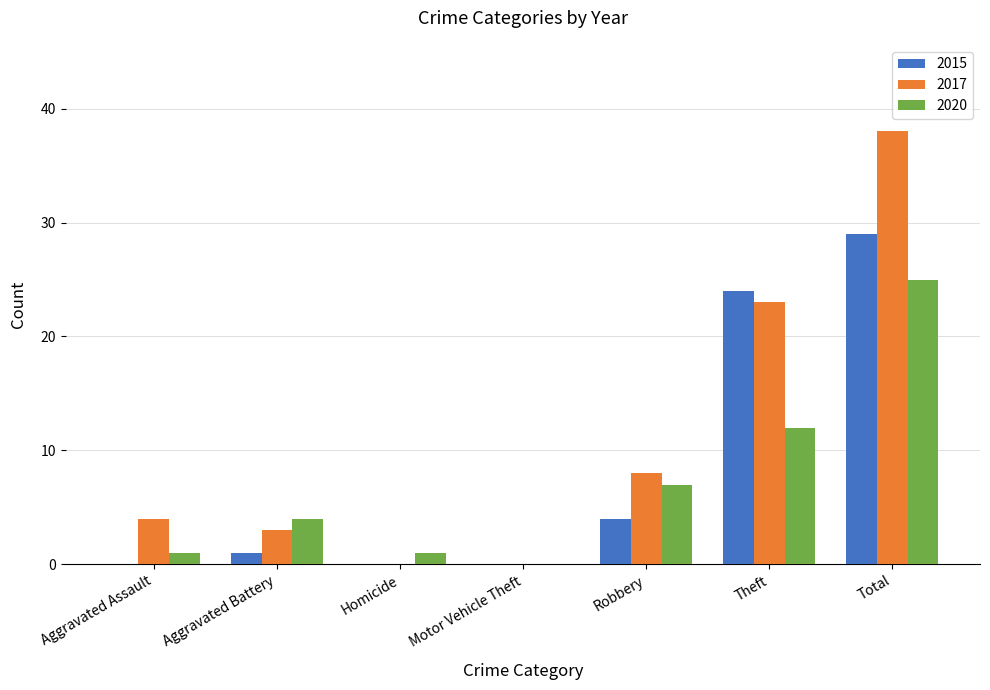

Between Homicide and Motor Vehicle Theft, which series saw the biggest shift?

2020